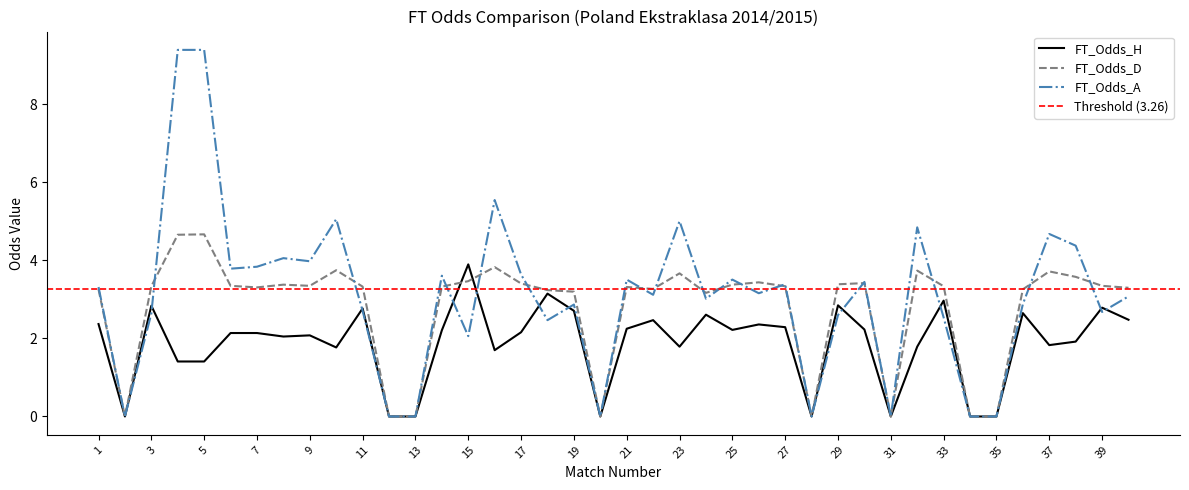

What is the difference between the maximum and minimum values in the FT_Odds_D series?

4.7